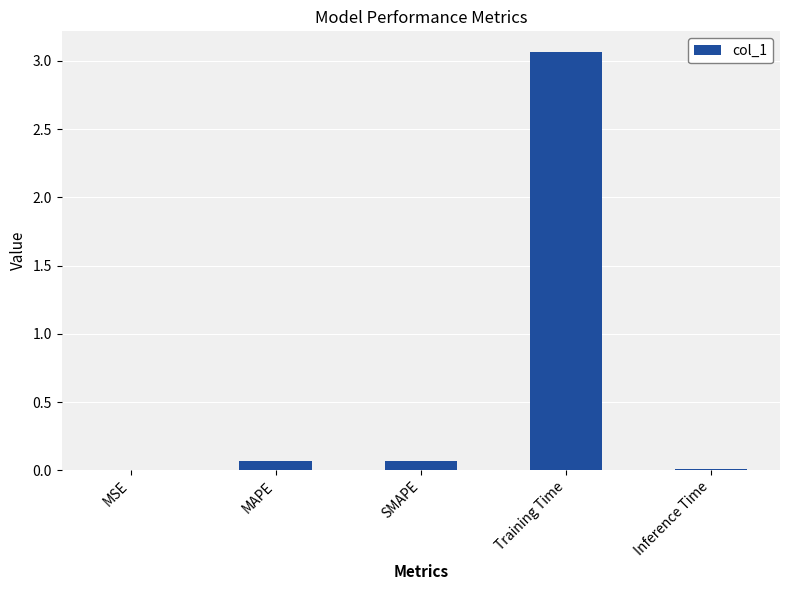

The value at MAPE is 0.1. True or false?

True